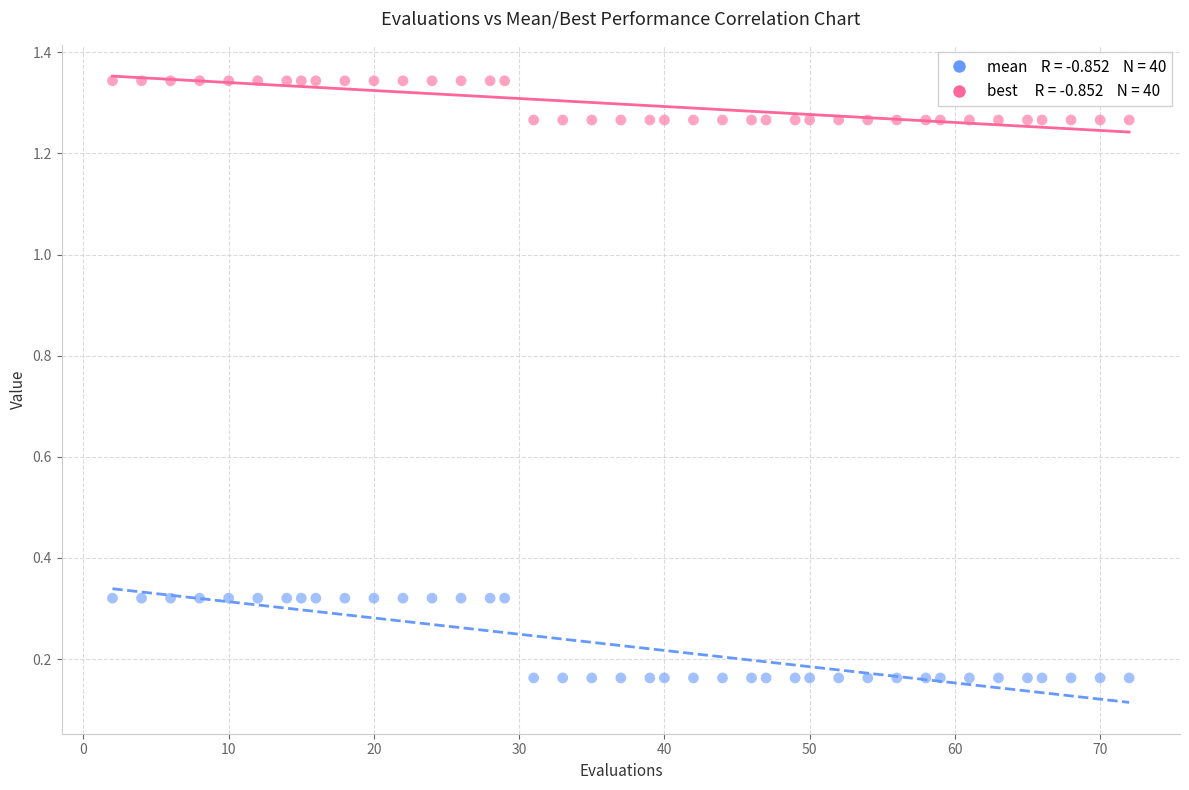

Across all data points, what is the range of X values (max minus min)?

70.0